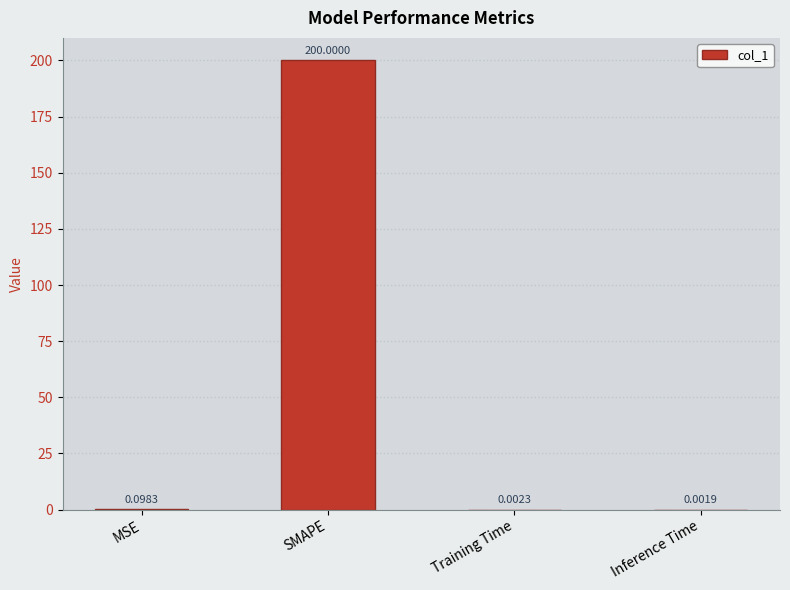

Are the bars horizontal?

No